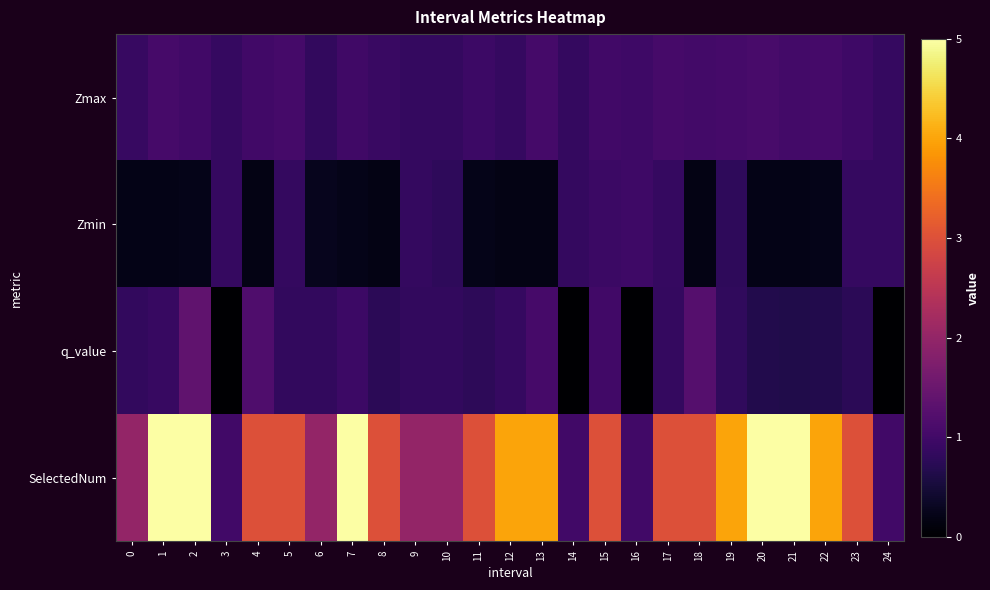

Which series has the largest total across all categories?

SelectedNum